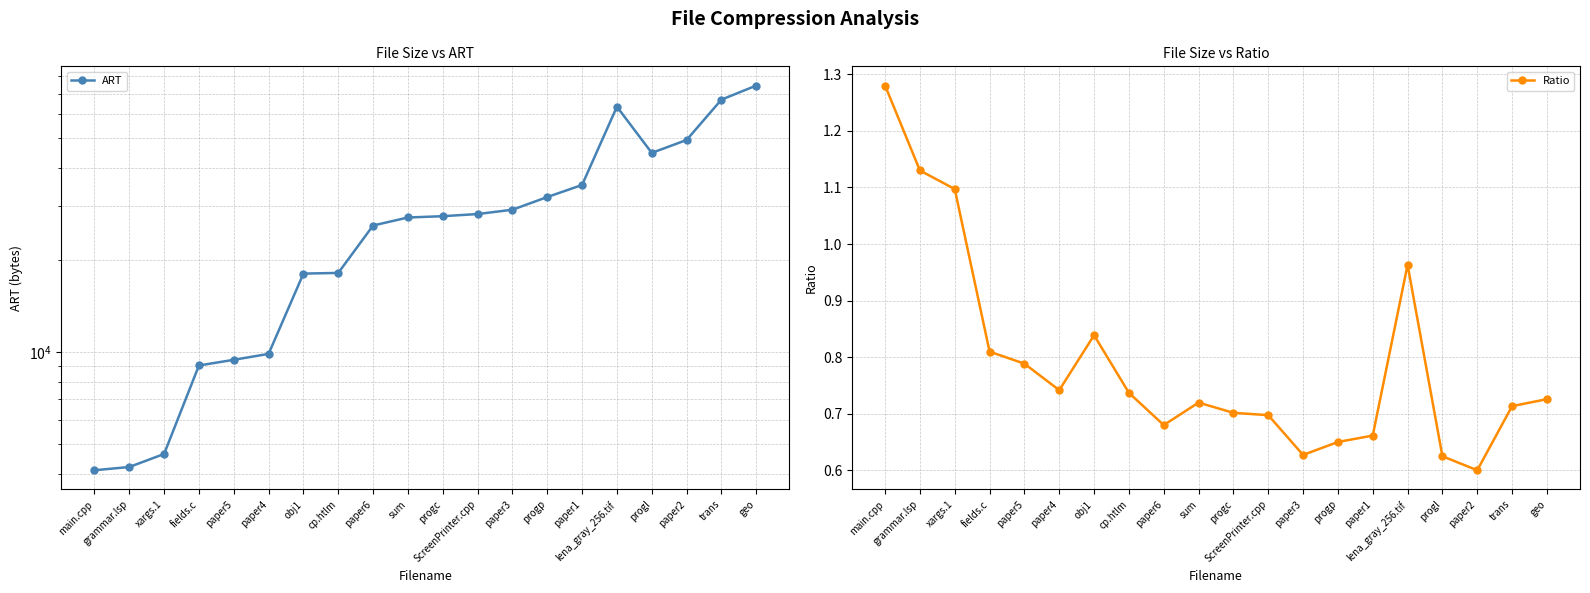

Which series has the largest total across all categories?

ART